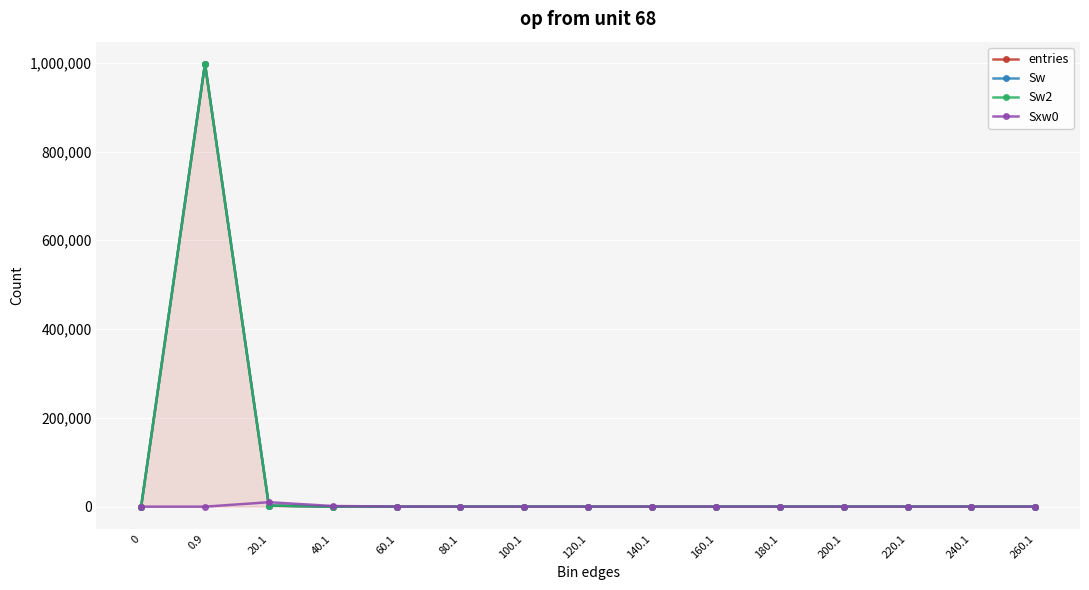

Rank the series at 220.1 from highest to lowest value.

entries, Sw, Sw2, Sxw0